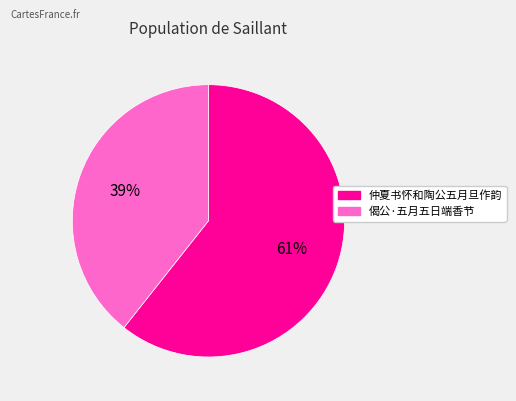

How many slices are in this pie chart?

2